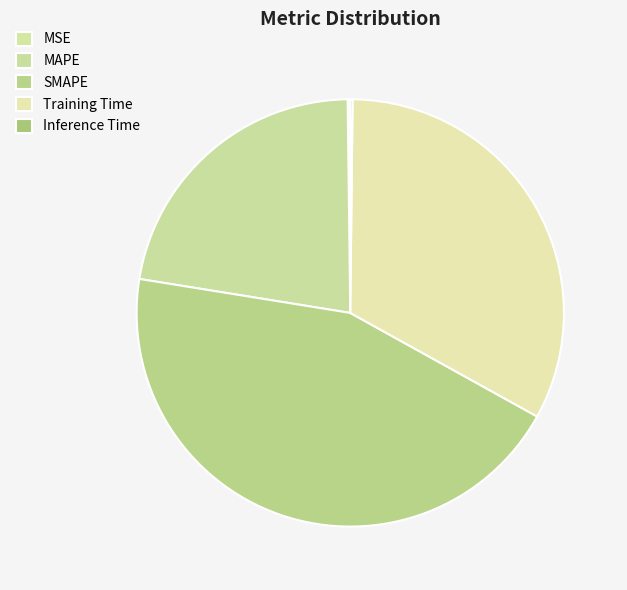

To the nearest percent, what is the average slice percentage?

20%